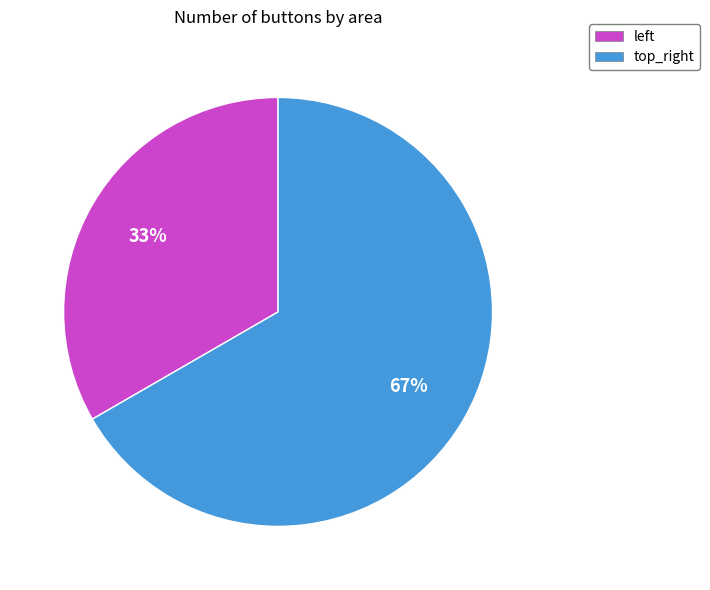

Rank the categories by value from highest to lowest.

top_right, left